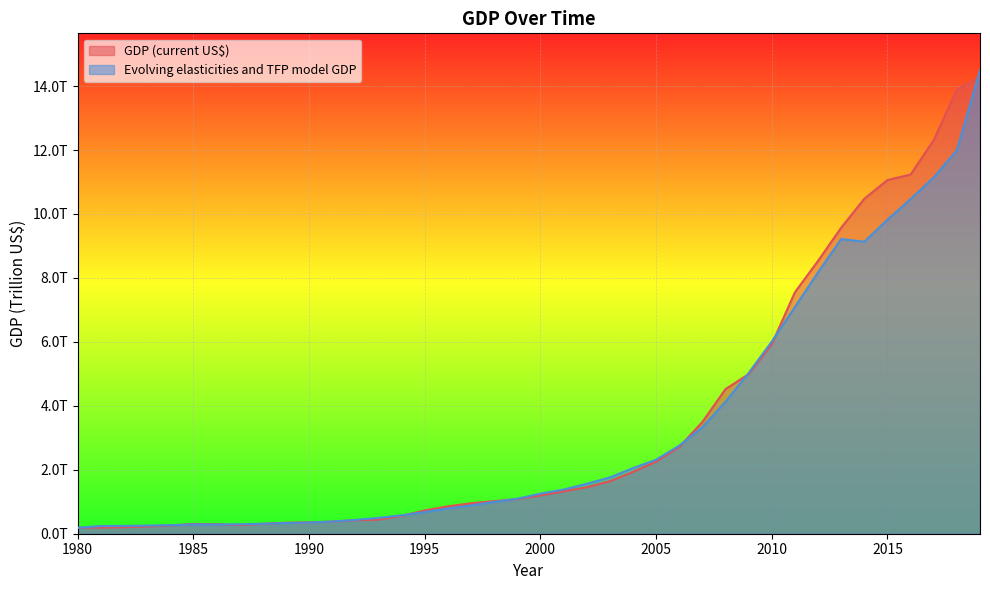

How many values in the GDP (current US$) series are below 1?

18